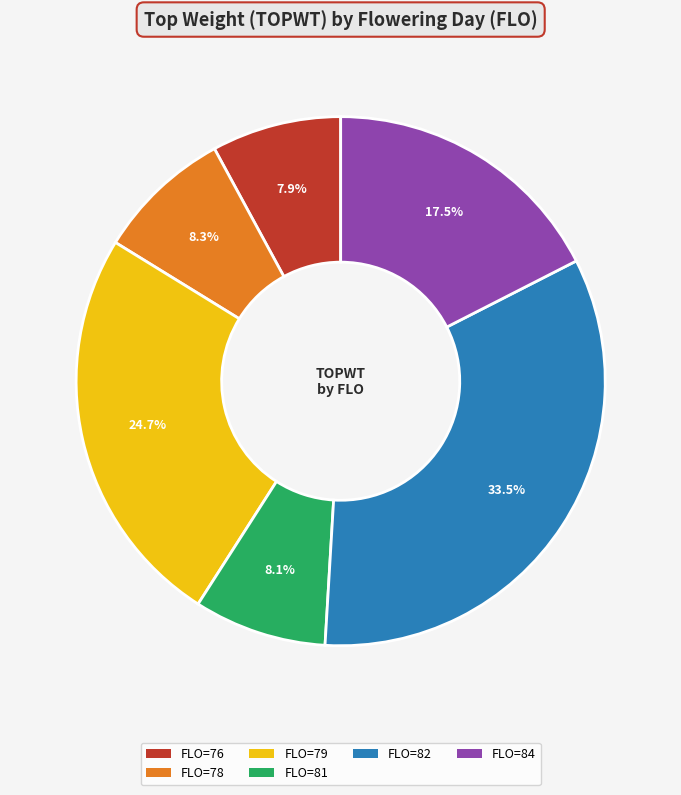

Count the number of slices in the pie.

6